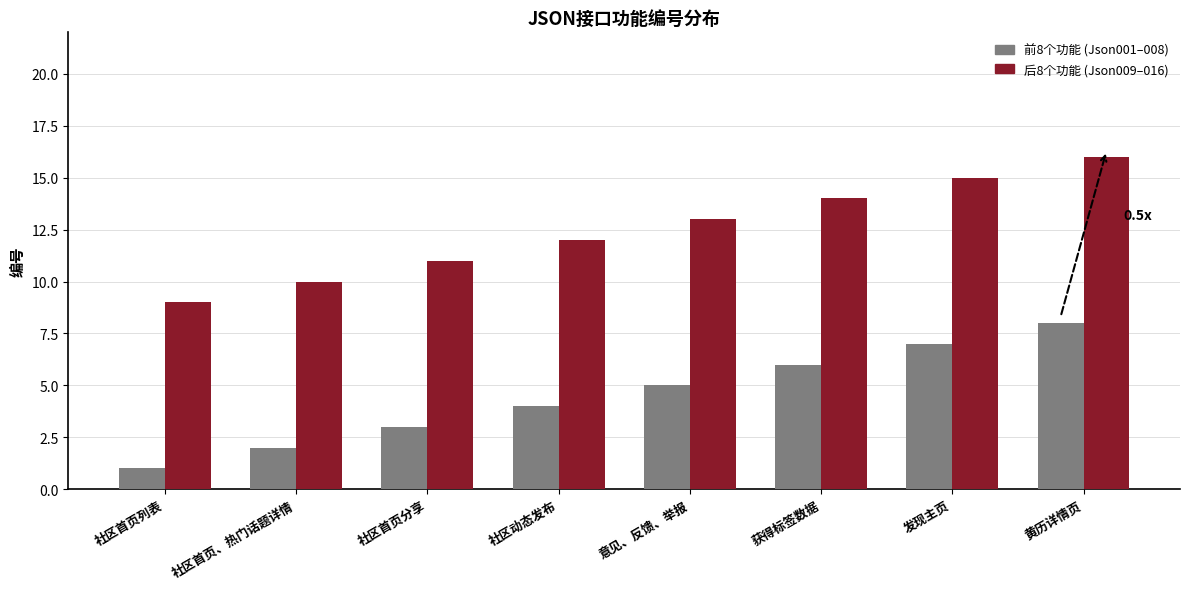

At which category is the sum across all series the highest?

黄历详情页